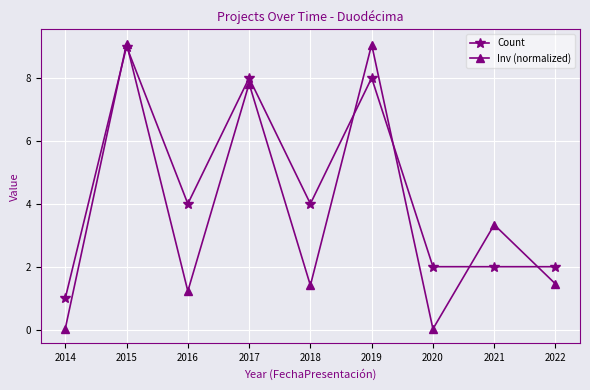

Rank the series at 2017 from lowest to highest value.

Inv (normalized), Count